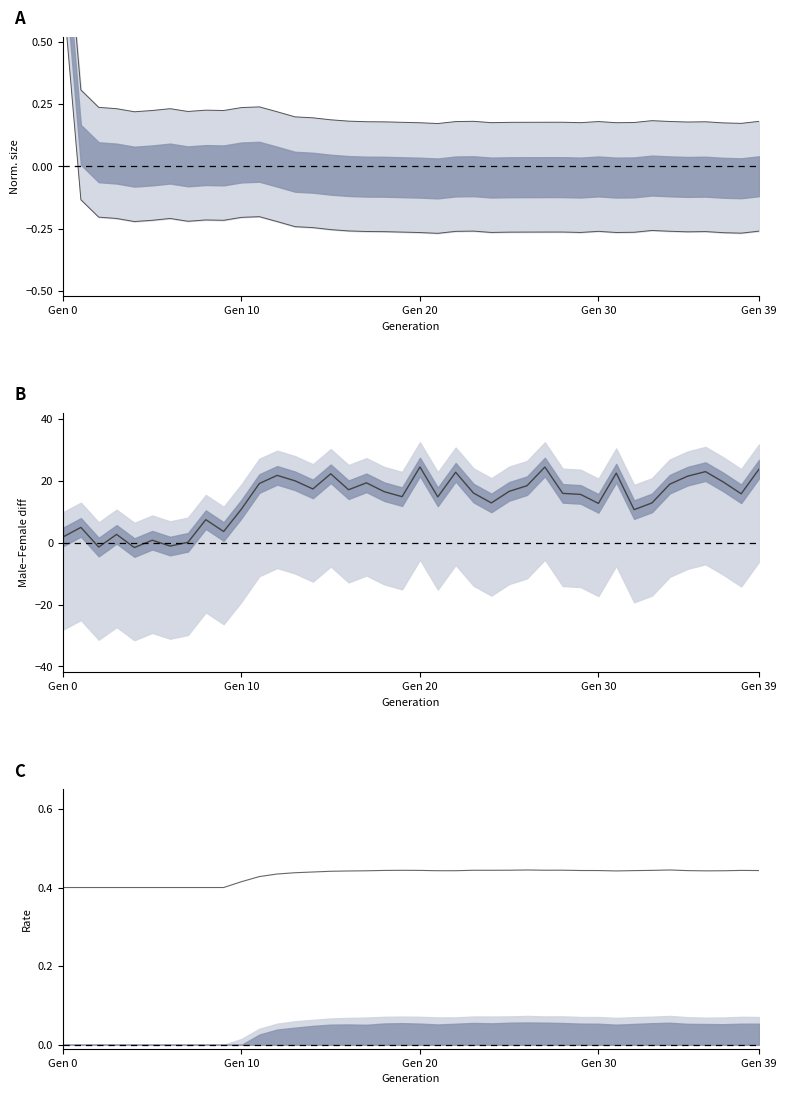

Which series has the largest total across all categories?

mean line